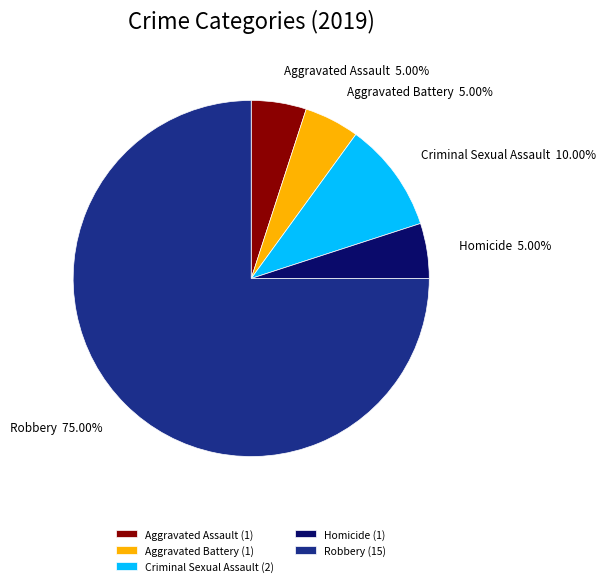

To the nearest percent, what is the average slice percentage?

20%